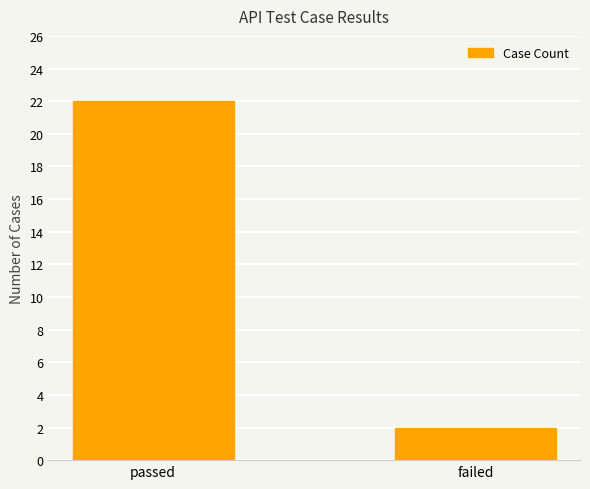

Reading left to right, extract all data points from this chart.

22	2